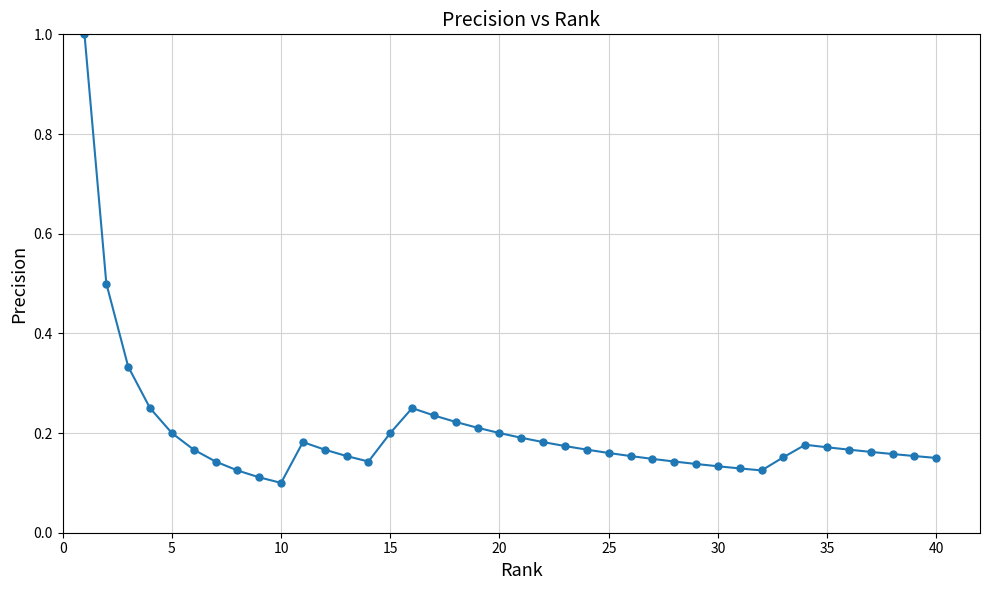

What is the greatest value displayed?

1.0